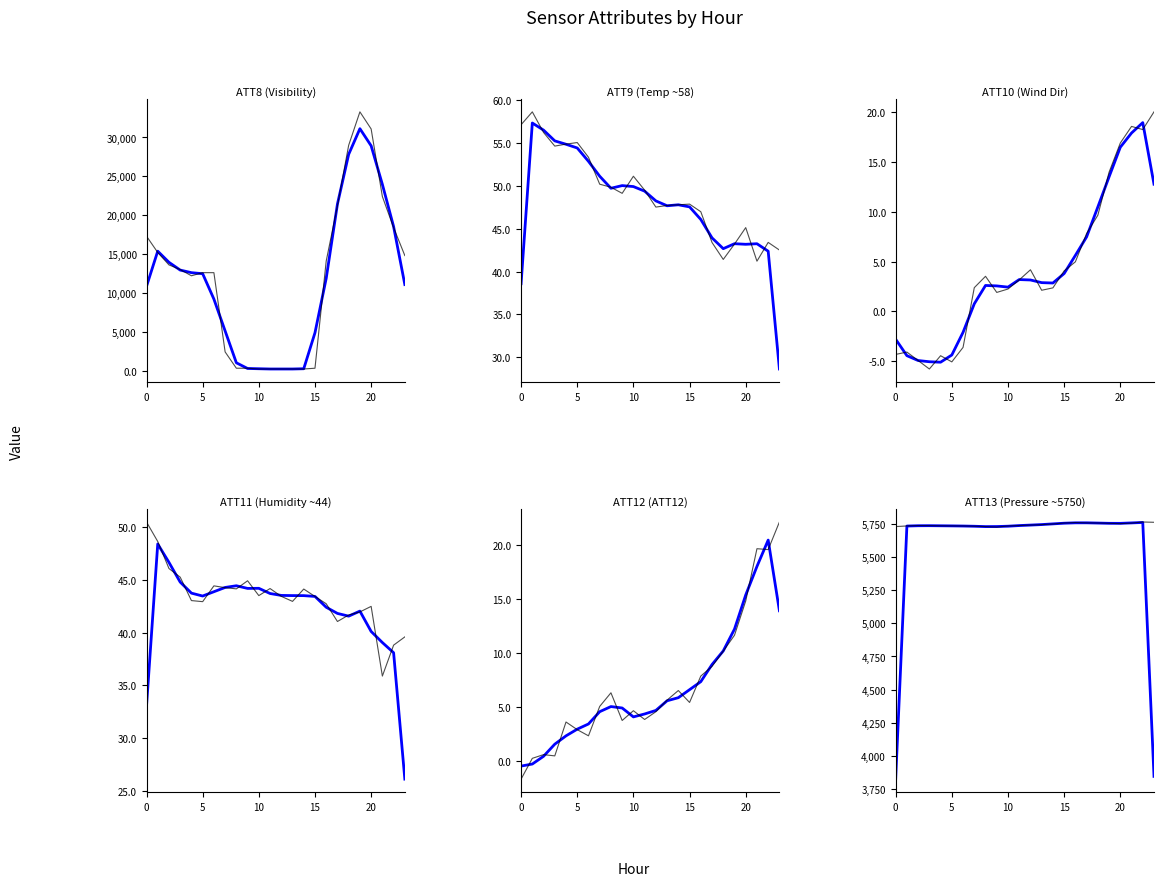

True or false: ATT8 has a value of 12600.0 at 5.

True